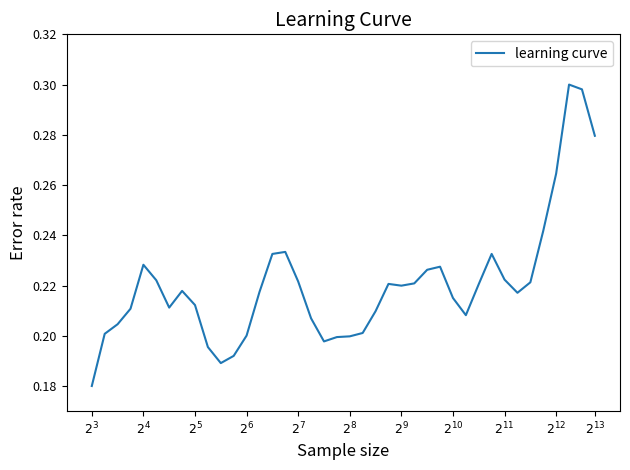

Does the chart have visible grid lines?

No